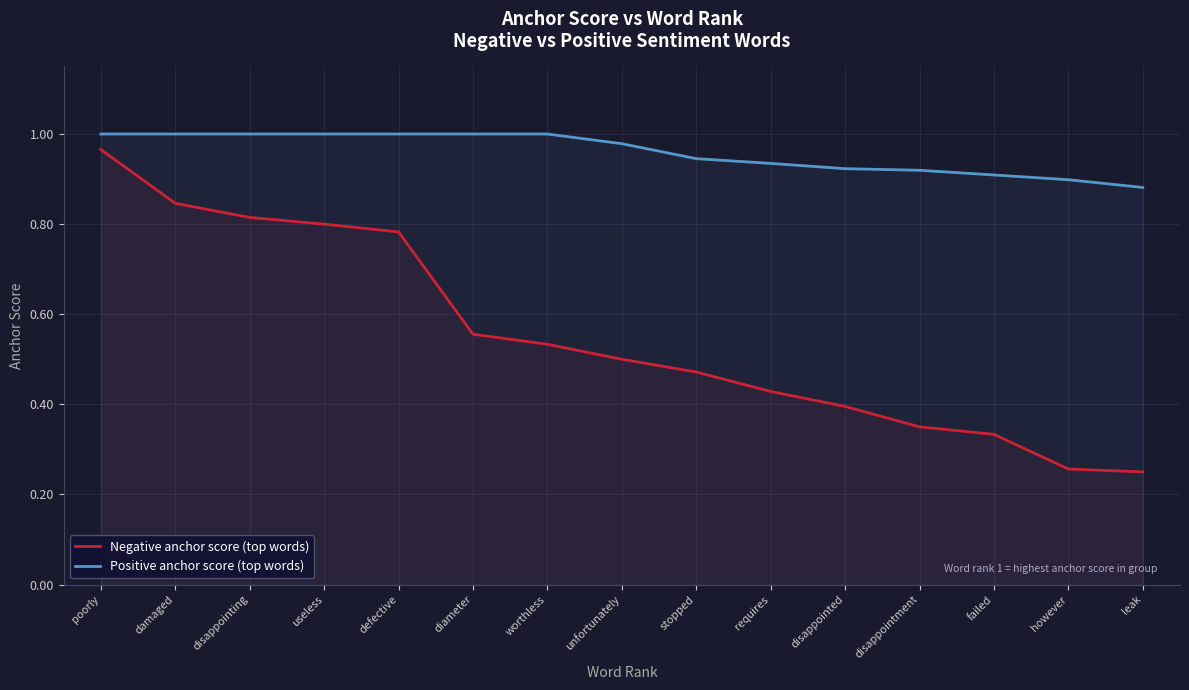

Rank the series at damaged from highest to lowest value.

Positive anchor score (top words), Negative anchor score (top words)